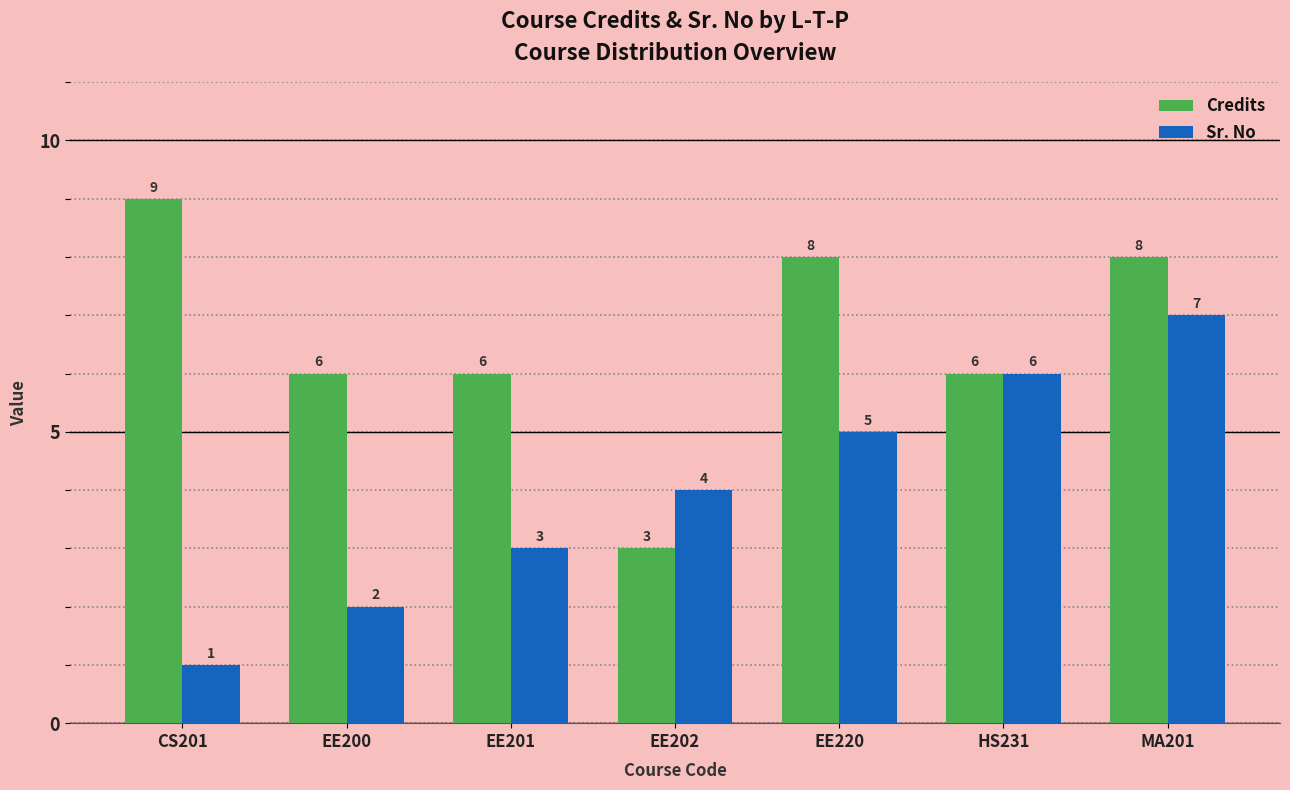

Count the number of data series in this chart.

2